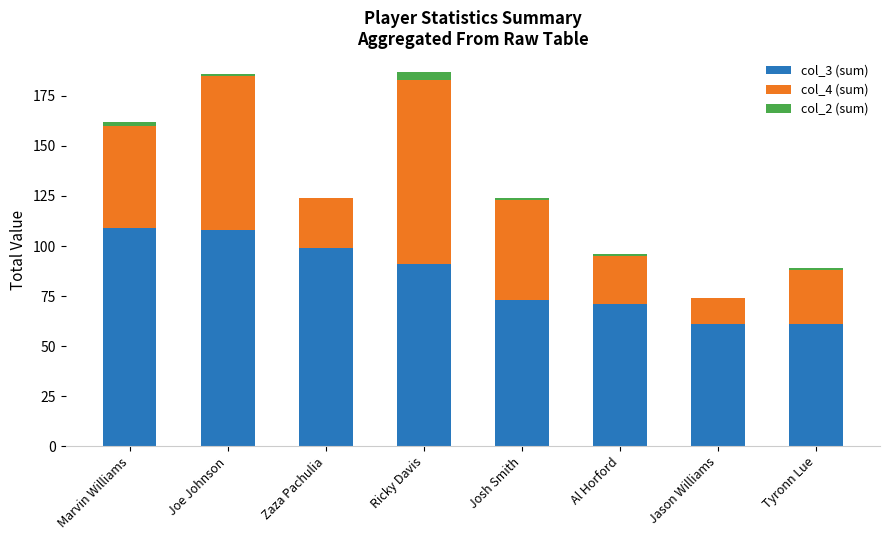

What is the total value across all series at Jason Williams?

74